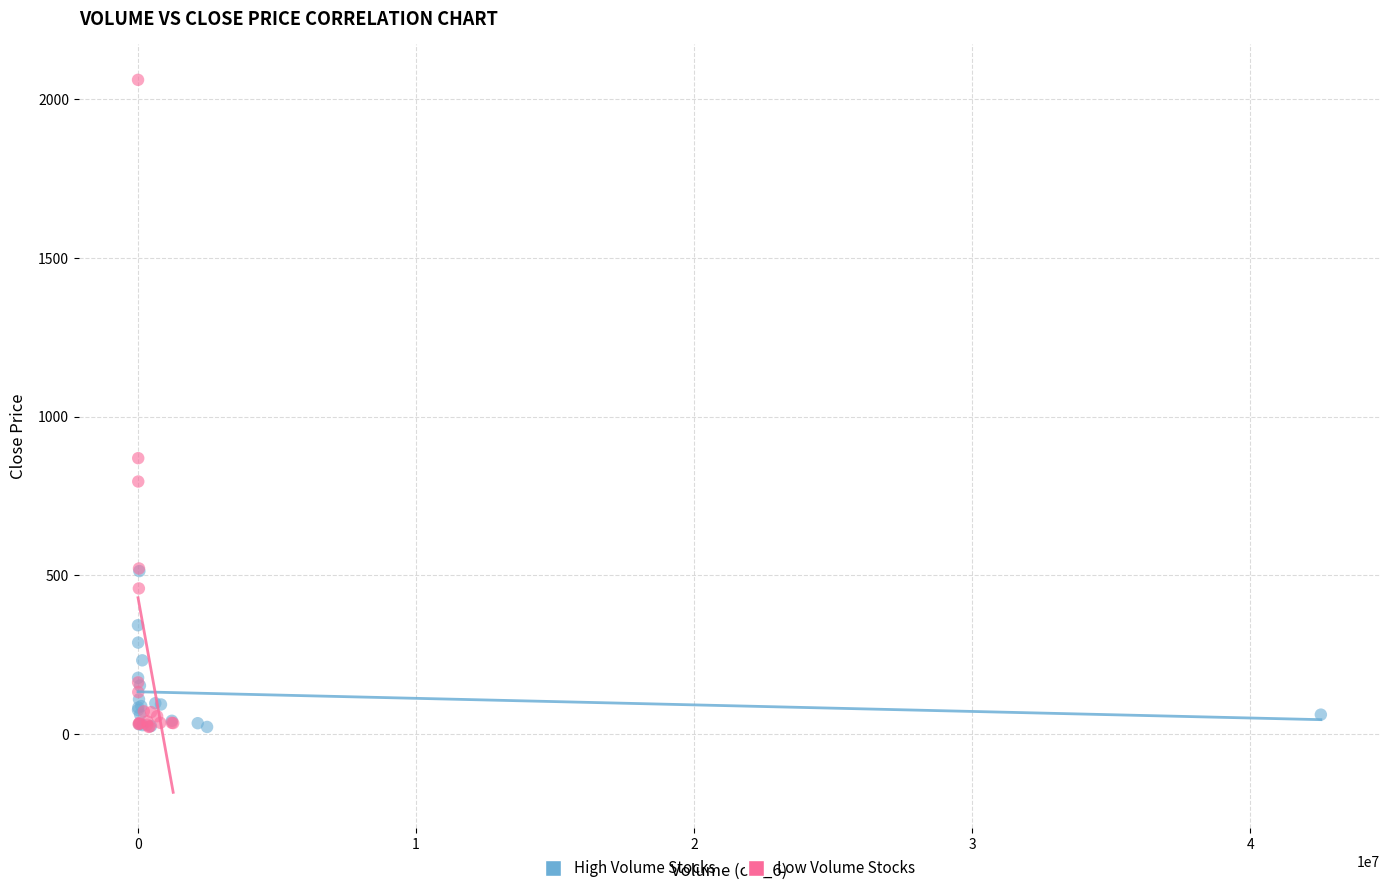

Which series contains the highest Y value?

Low Volume Stocks